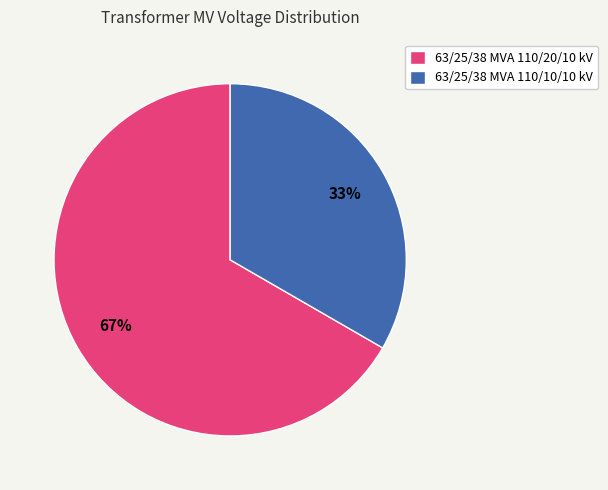

Which slice represents more than half of the pie?

63/25/38 MVA 110/20/10 kV